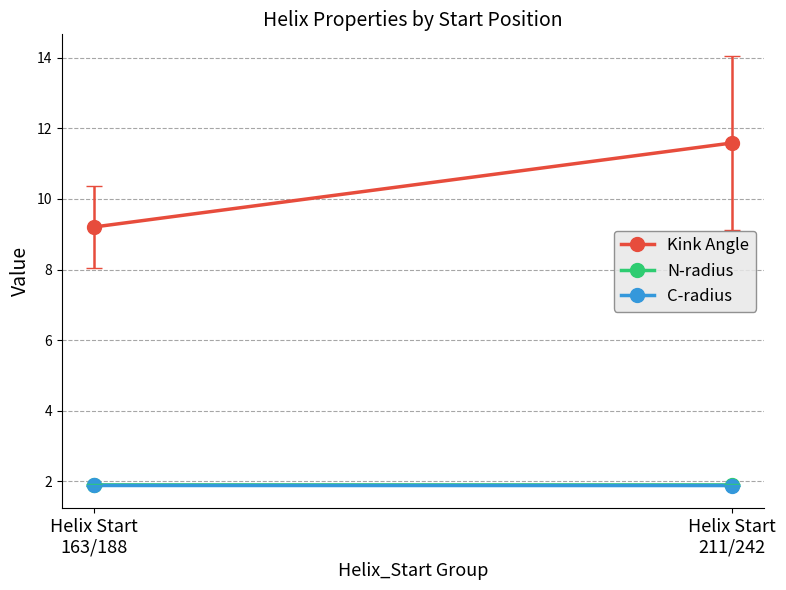

Read the N-radius value at Helix Start
211/242.

1.9